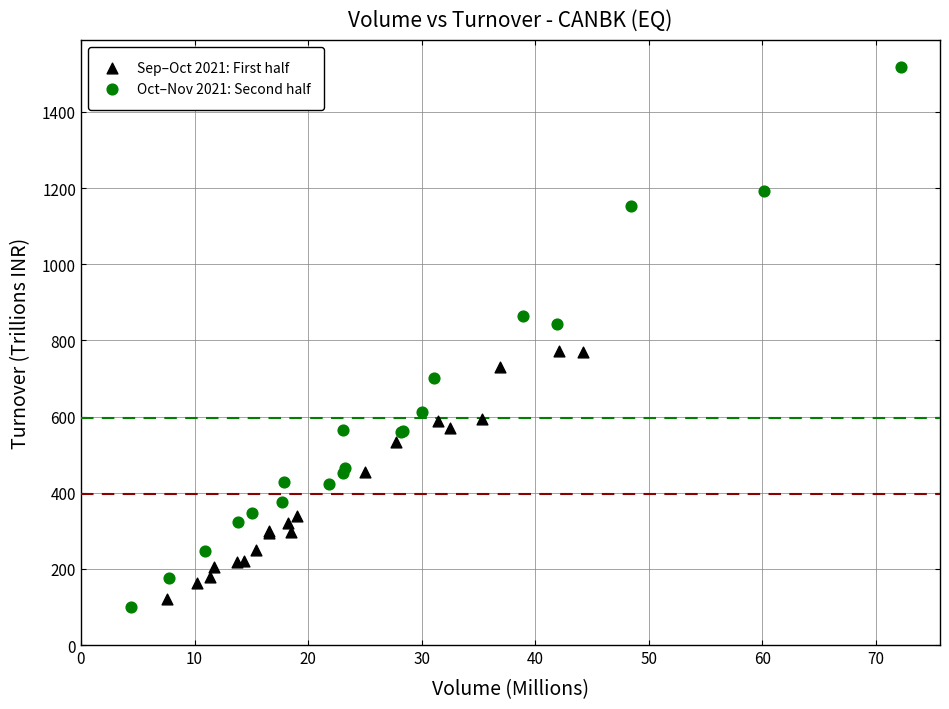

What are all the series names shown in the legend?

Sep–Oct 2021: First half, Oct–Nov 2021: Second half